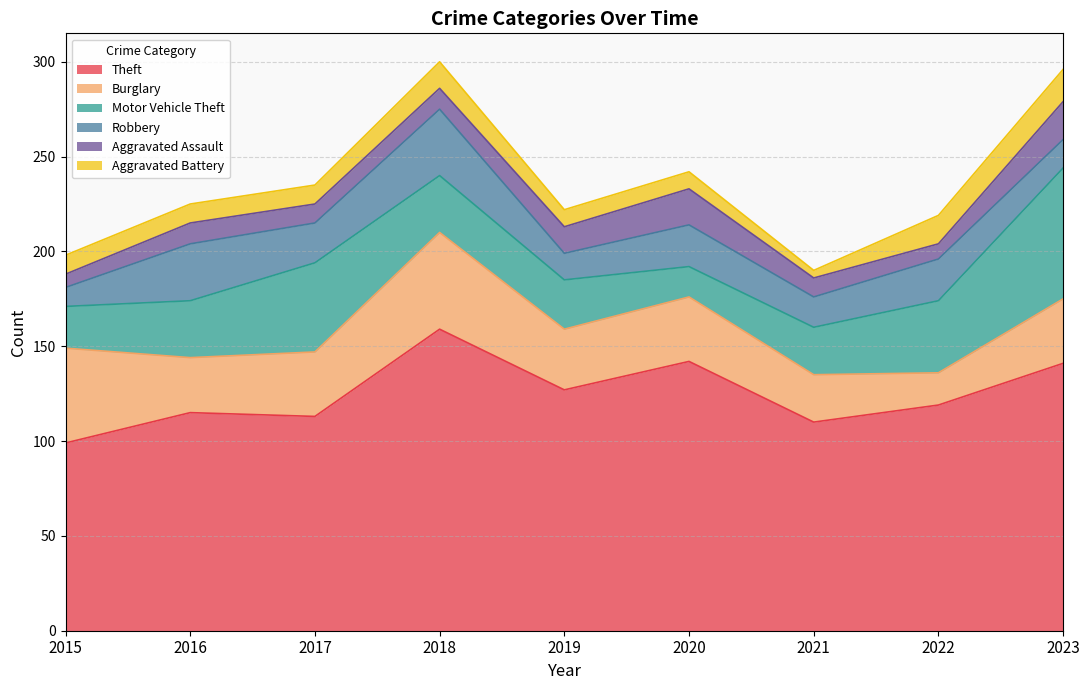

What is the value of the Aggravated Assault point at the 7th from the left?

10